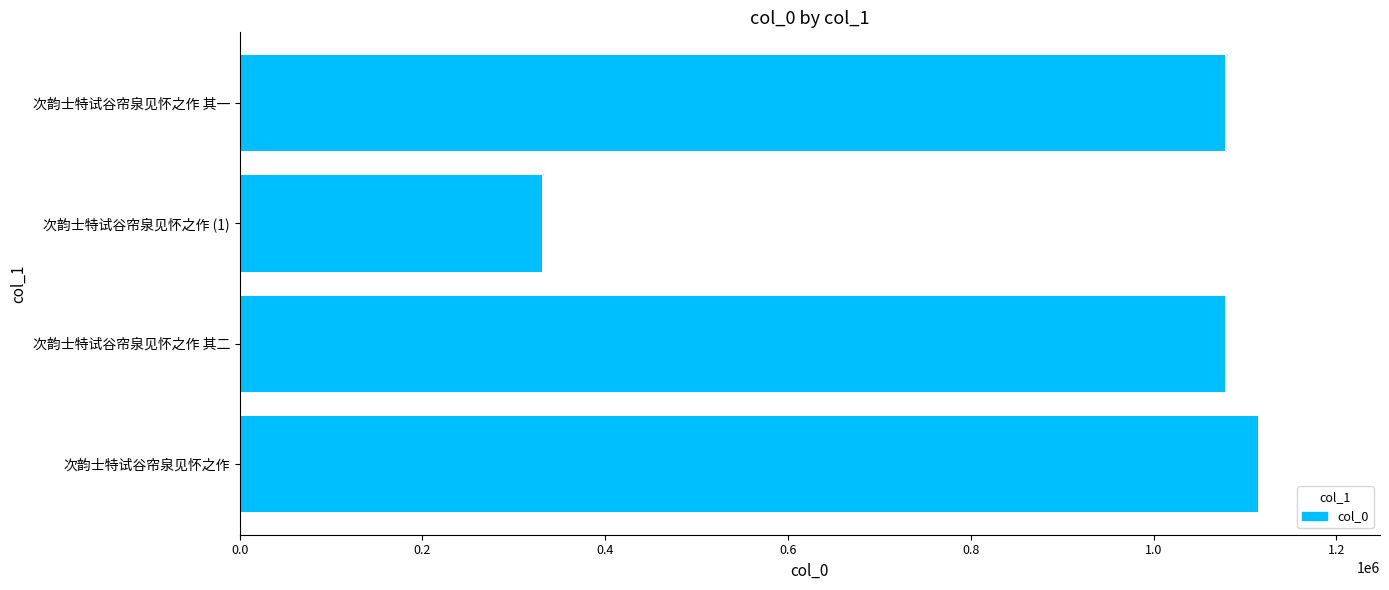

What is the sum of all values?

3601226